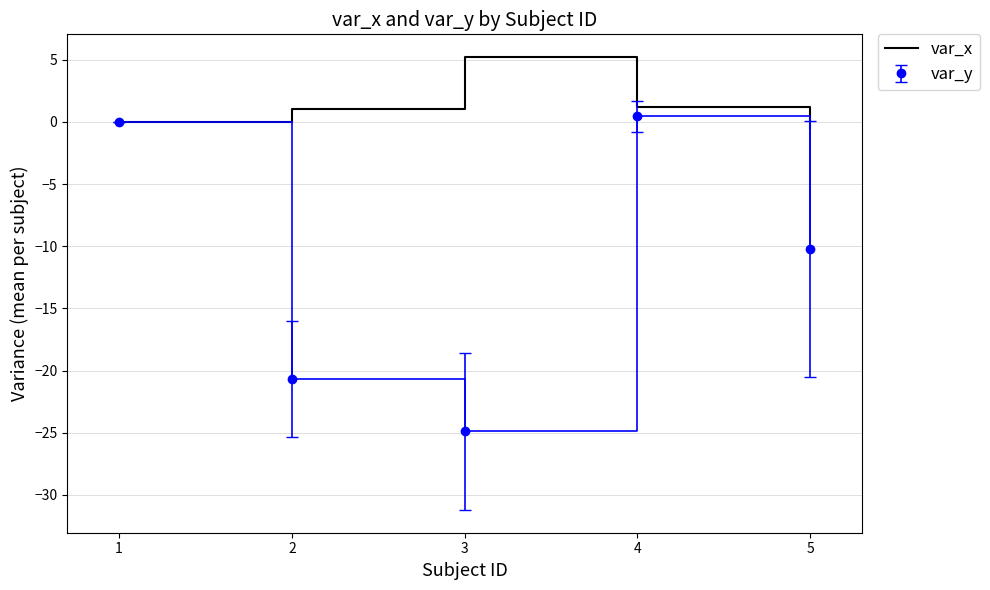

List the series in order of their overall mean, lowest first.

var_y, var_x